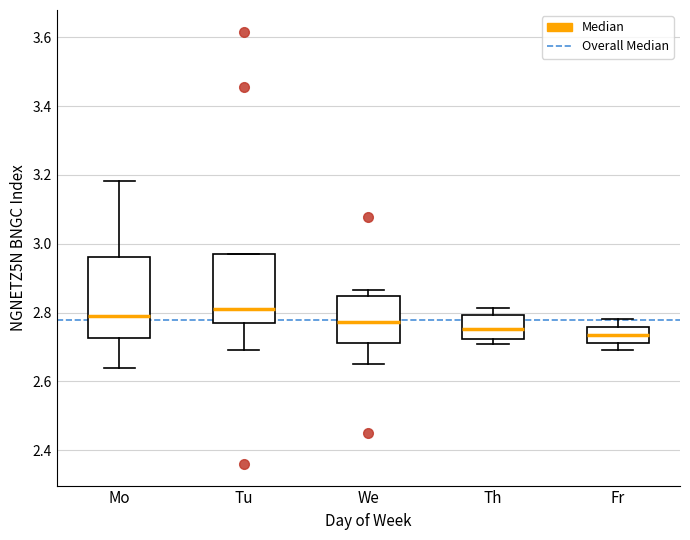

Reading left to right, transcribe this box plot: for each box, give where its median line is, the range the box spans, and where its two whiskers end, as read against the y-axis. The values are not printed on the chart, so give them approximately, as read against the axis.

Mo: median 2.80, box 2.72 to 2.96, whiskers 2.64 to 3.18
Tu: median 2.82, box 2.76 to 2.96, whiskers 2.70 to 2.96
We: median 2.78, box 2.72 to 2.84, whiskers 2.66 to 2.86
Th: median 2.76, box 2.72 to 2.80, whiskers 2.70 to 2.82
Fr: median 2.74, box 2.72 to 2.76, whiskers 2.70 to 2.78